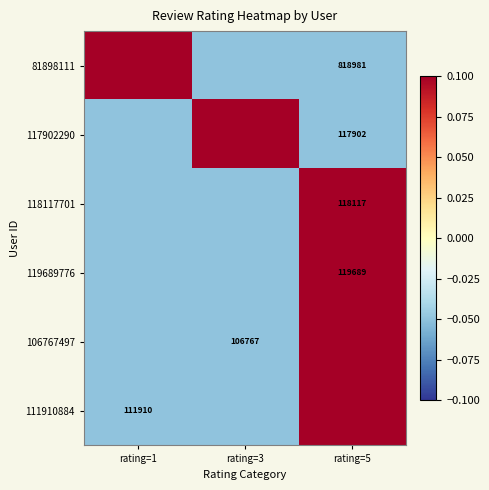

List the labels in order of 117902290 value, smallest first.

rating=1, rating=5, rating=3